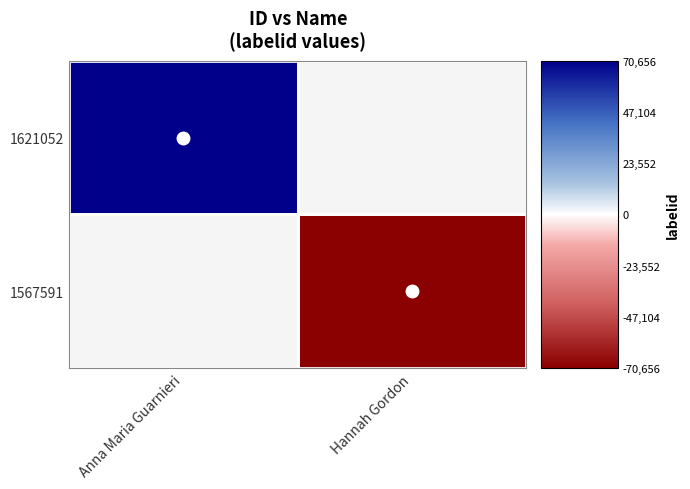

Which category has the highest value across all series?

Anna Maria Guarnieri